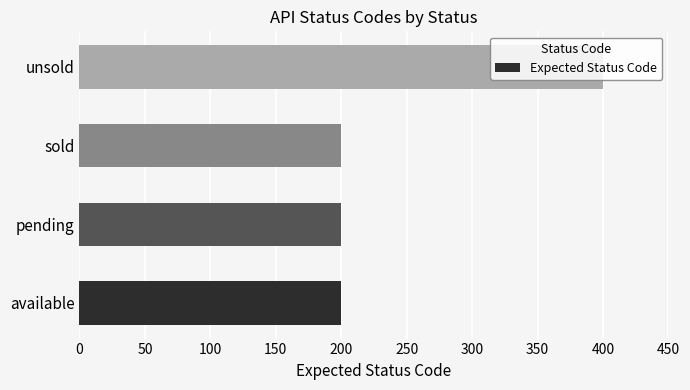

What is the maximum value shown in the chart?

400